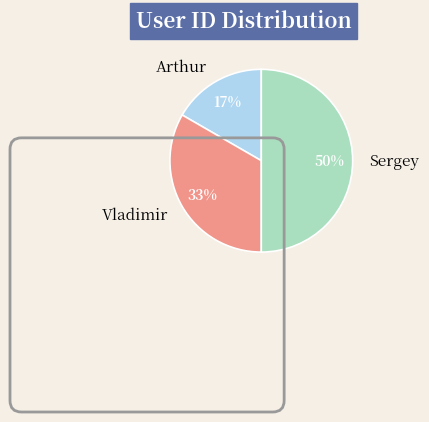

Count the number of slices in the pie.

3